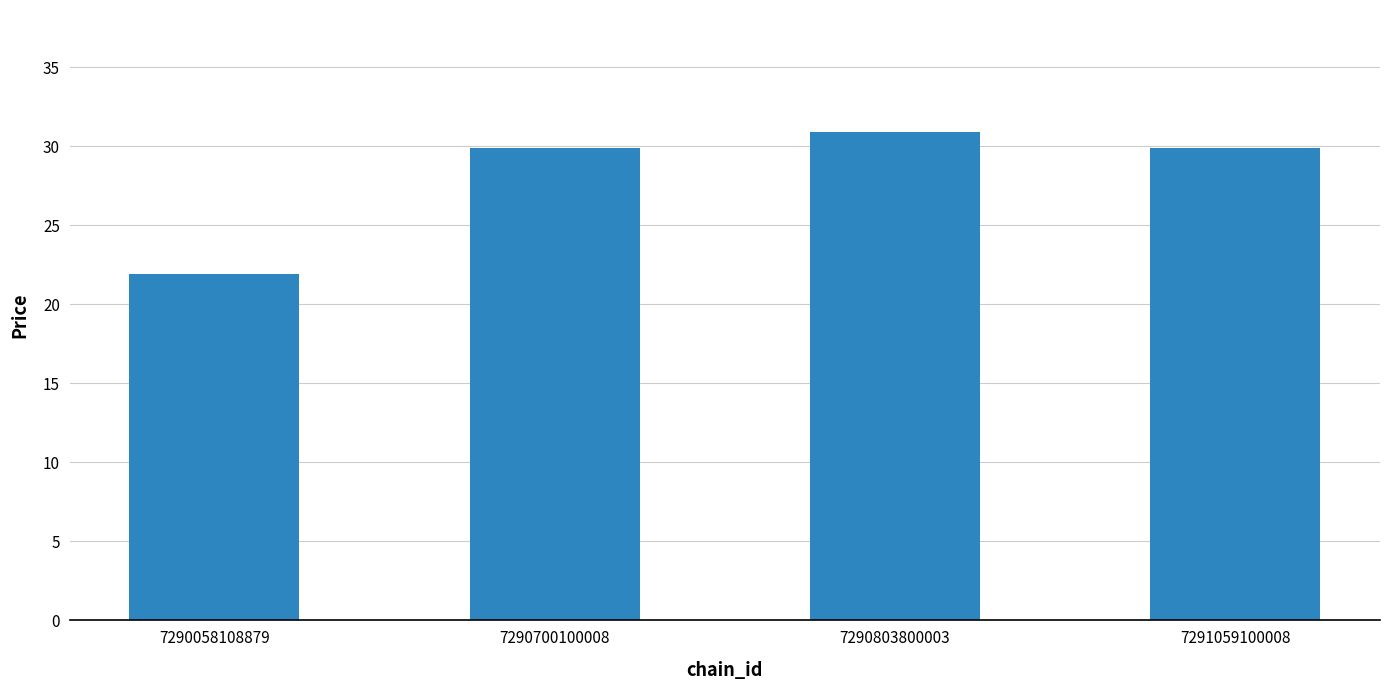

Reading left to right, transcribe all the data shown in this chart.

21.9	29.9	30.9	29.9